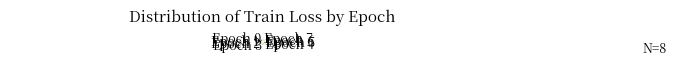

Does Epoch 2 account for over 50% of the chart?

No